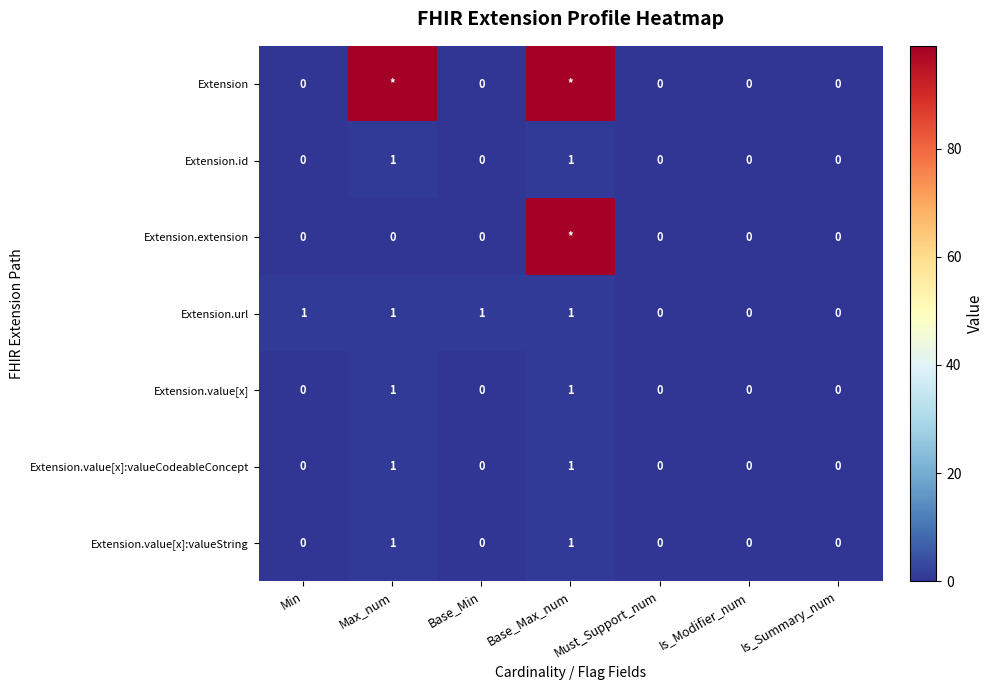

What is the difference between the highest and lowest values at Base_Max_num?

98